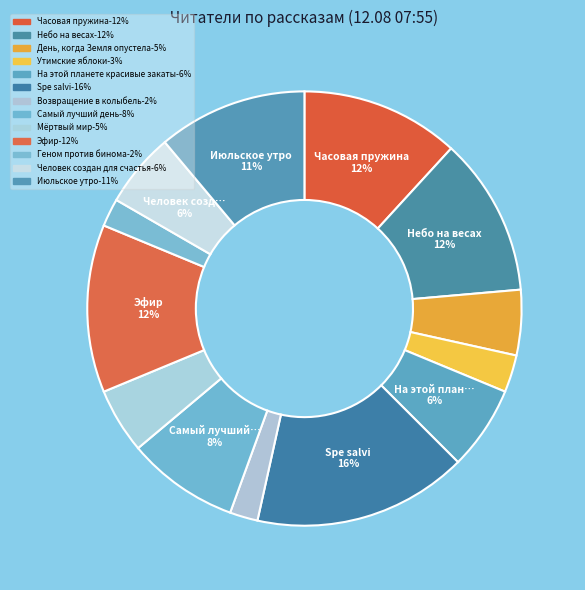

How many slices are in this pie chart?

13